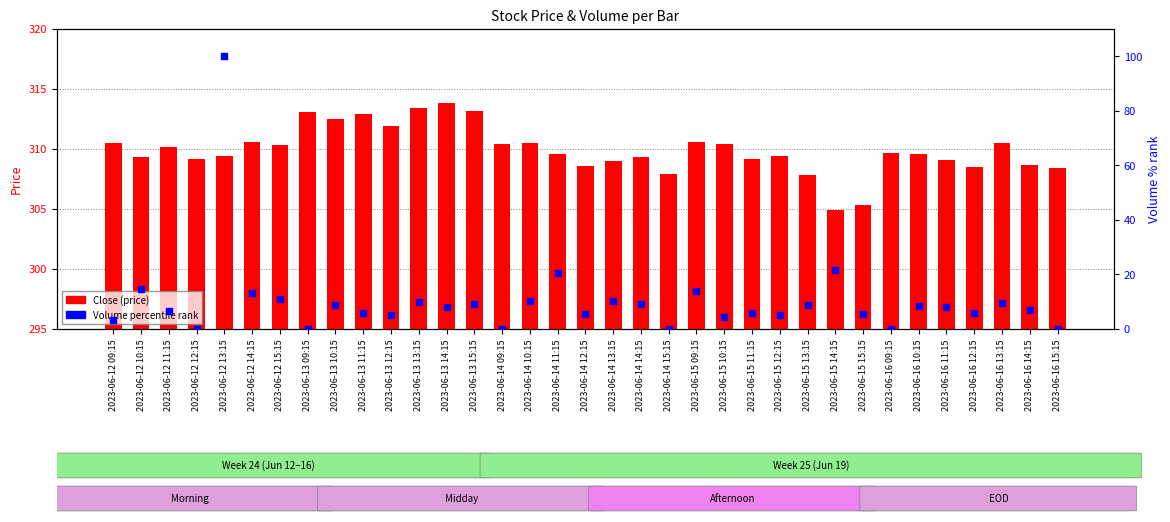

At which category is the sum across all series the highest?

2023-06-12 13:15